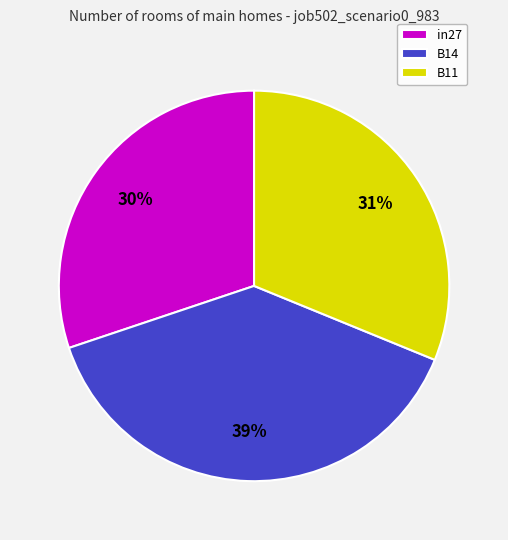

Which slice is the largest?

B14